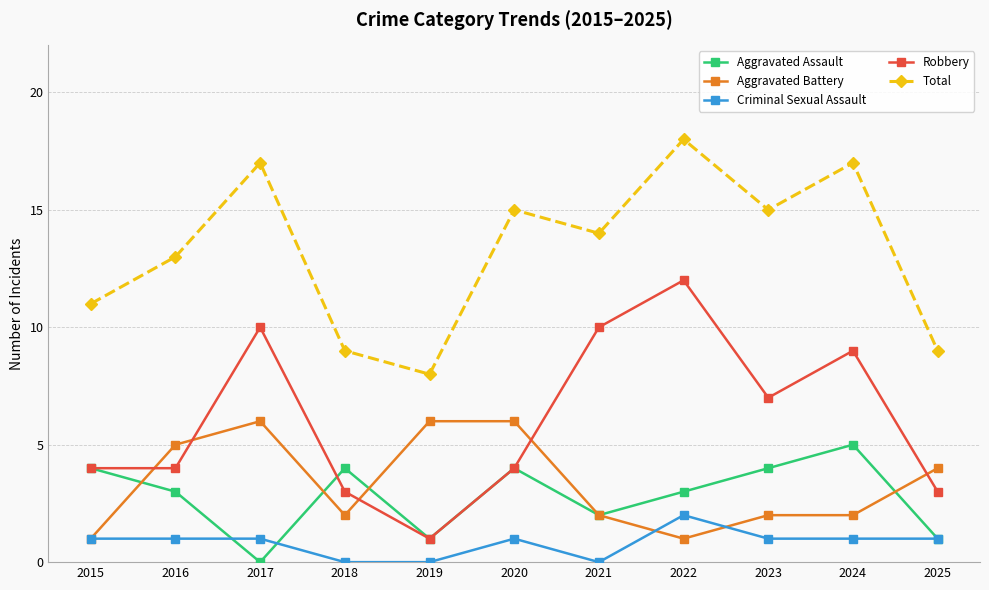

True or false: Criminal Sexual Assault has more than 1 points higher than both neighbors.

True